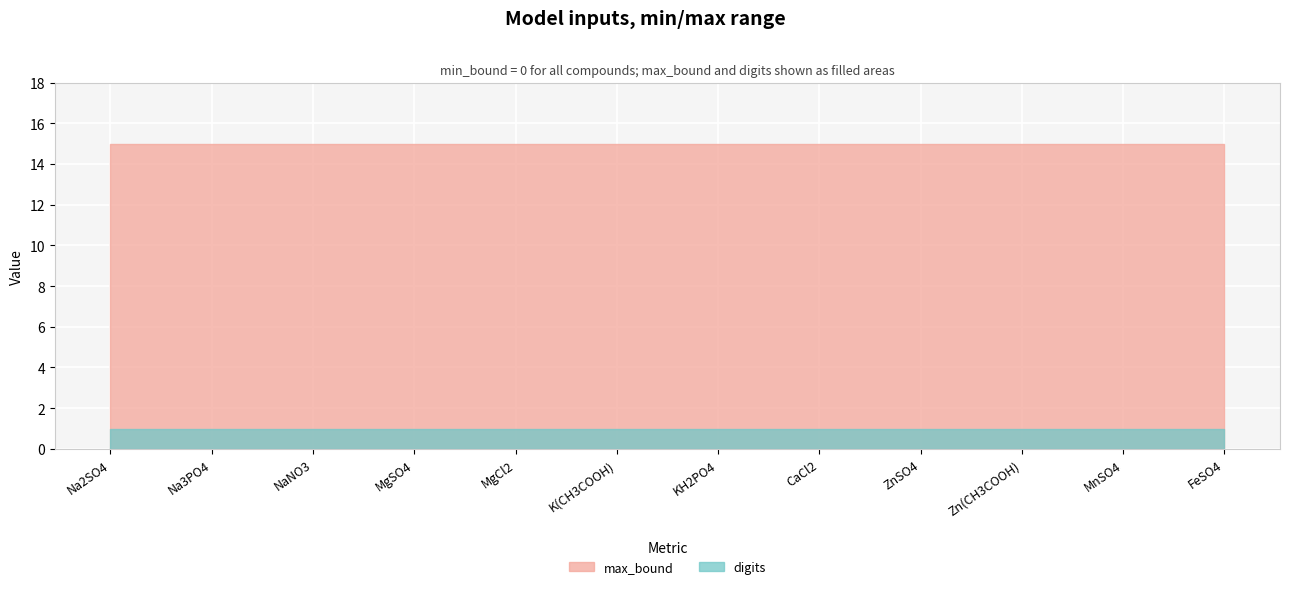

True or false: digits has a value of 2 at NaNO3.

False